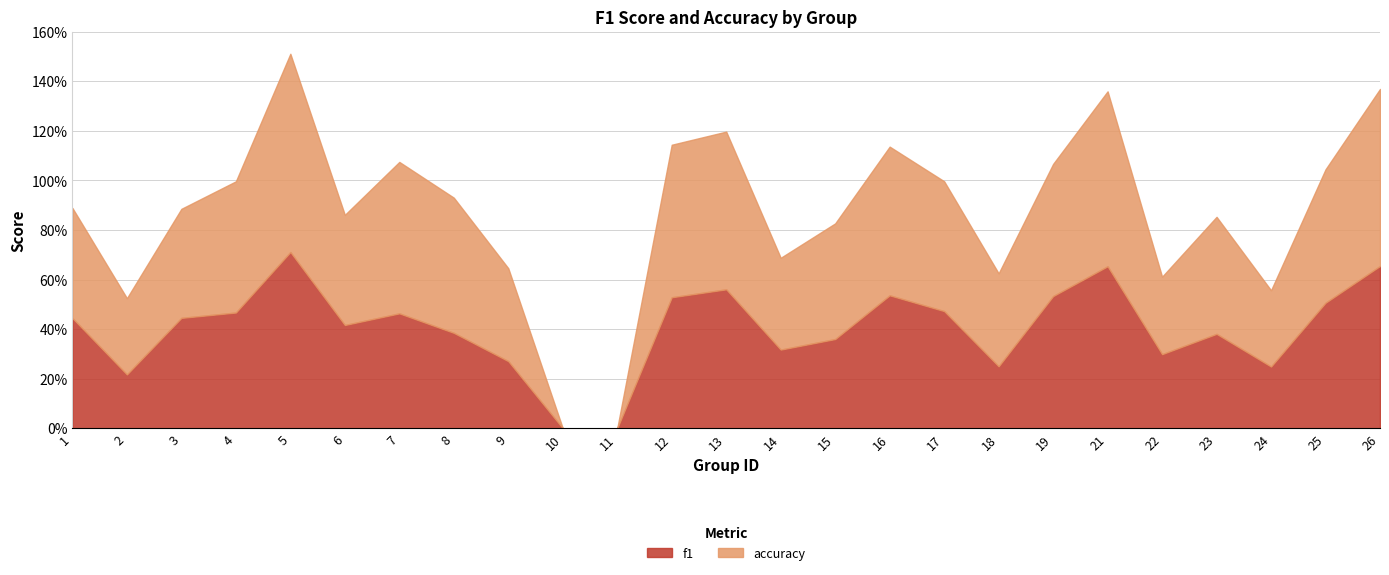

At 19, list the series in order from smallest to largest.

f1, accuracy